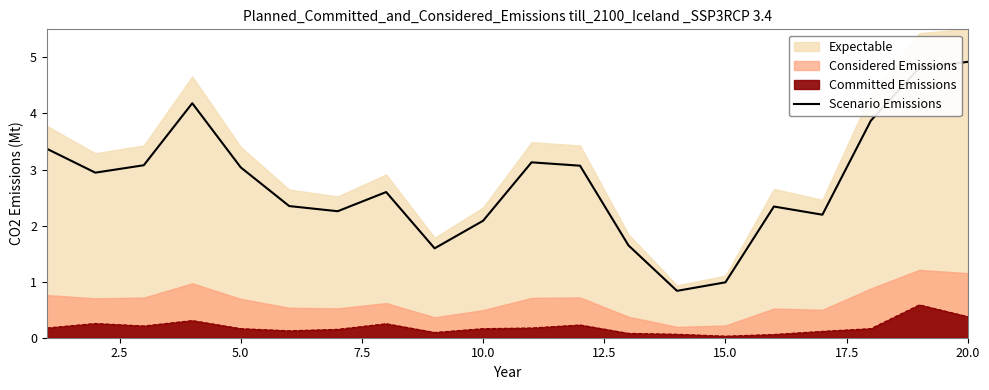

True or false: Scenario Emissions and Committed Emissions intersect in this chart.

False